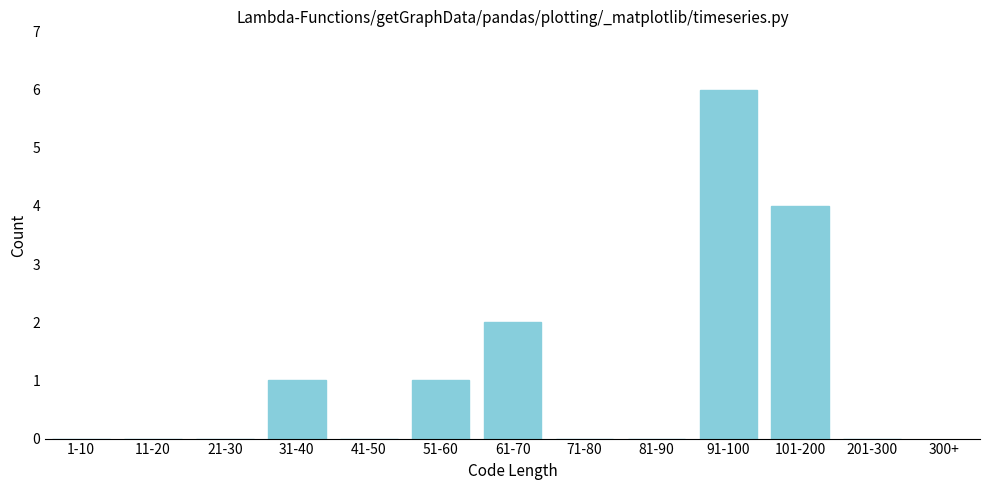

Reading left to right, what are all the values shown in this chart?

1-10=0	11-20=0	21-30=0	31-40=1	41-50=0	51-60=1	61-70=2	71-80=0	81-90=0	91-100=6	101-200=4	201-300=0